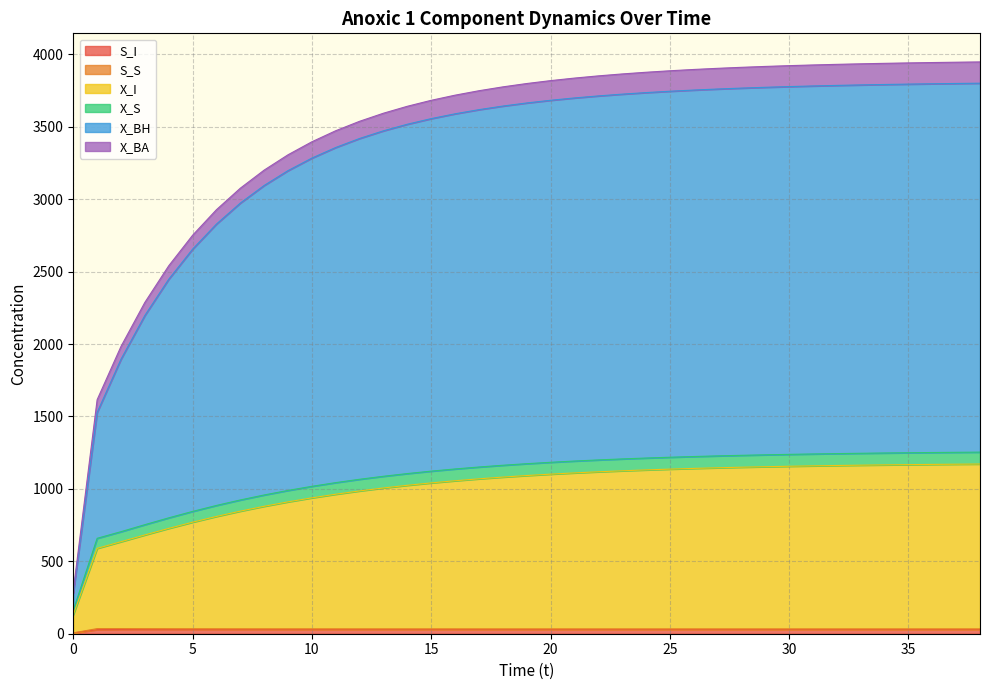

Does the chart display data point markers on the line(s)?

No